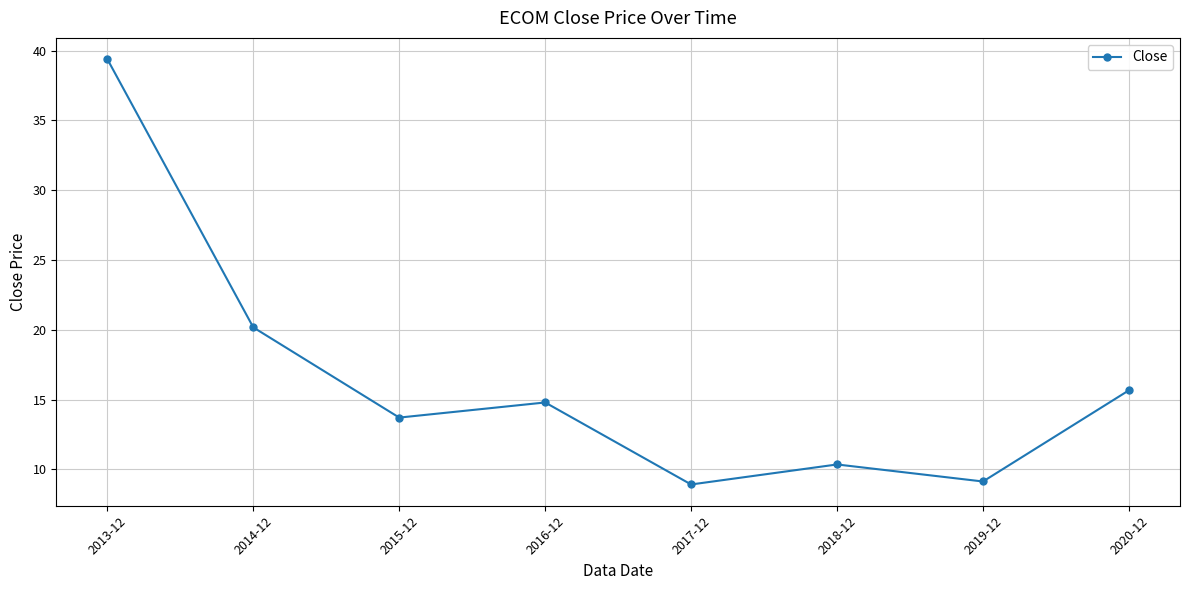

Is it true that the value at 2017-12 is 12.3?

False